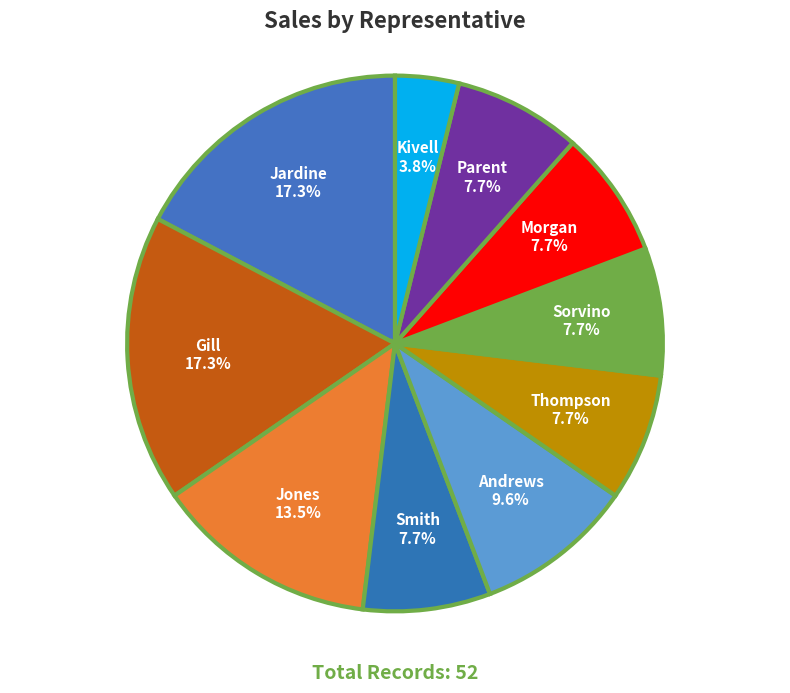

To the nearest percent, what percentage of the pie is Morgan?

8%